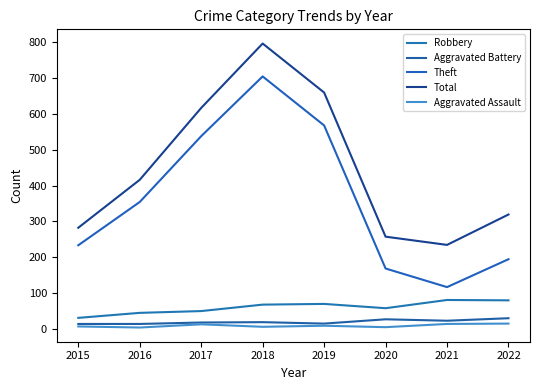

What is the difference between the second highest and second lowest values in the Total series?

403